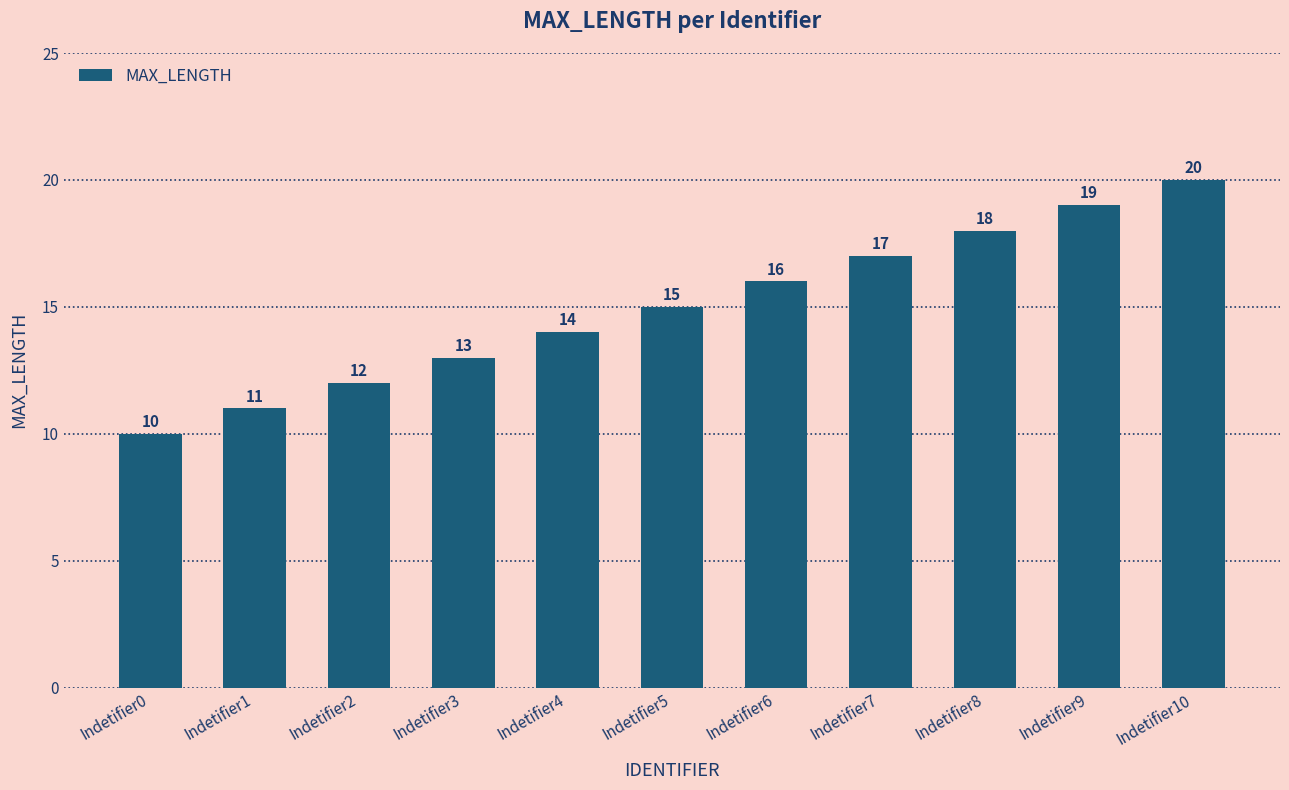

What is the difference between the maximum and minimum values?

10